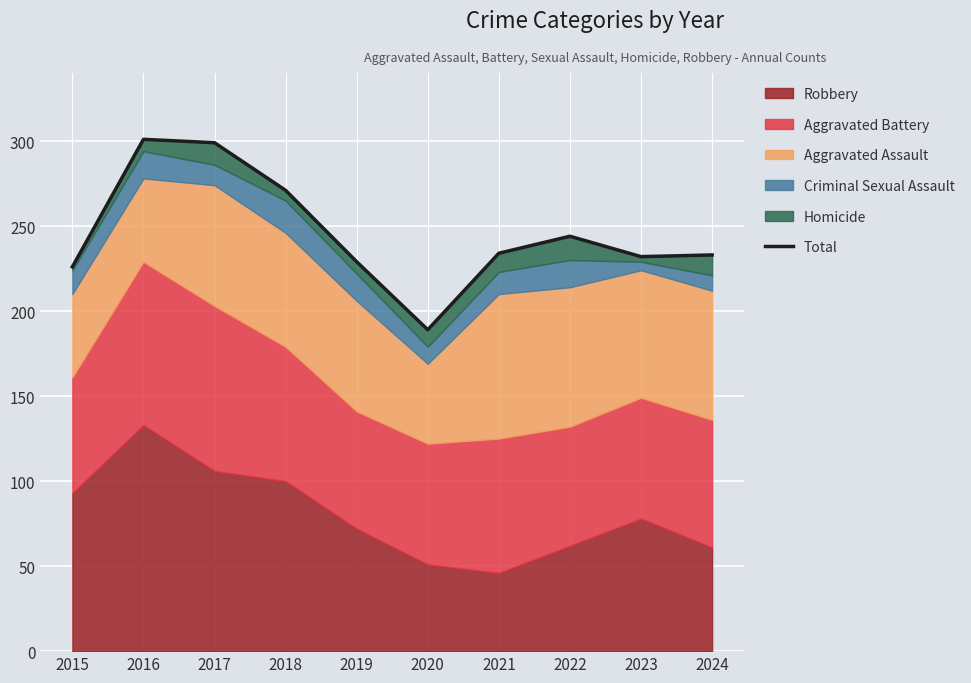

Where is the data nearest to the value 245?

2022